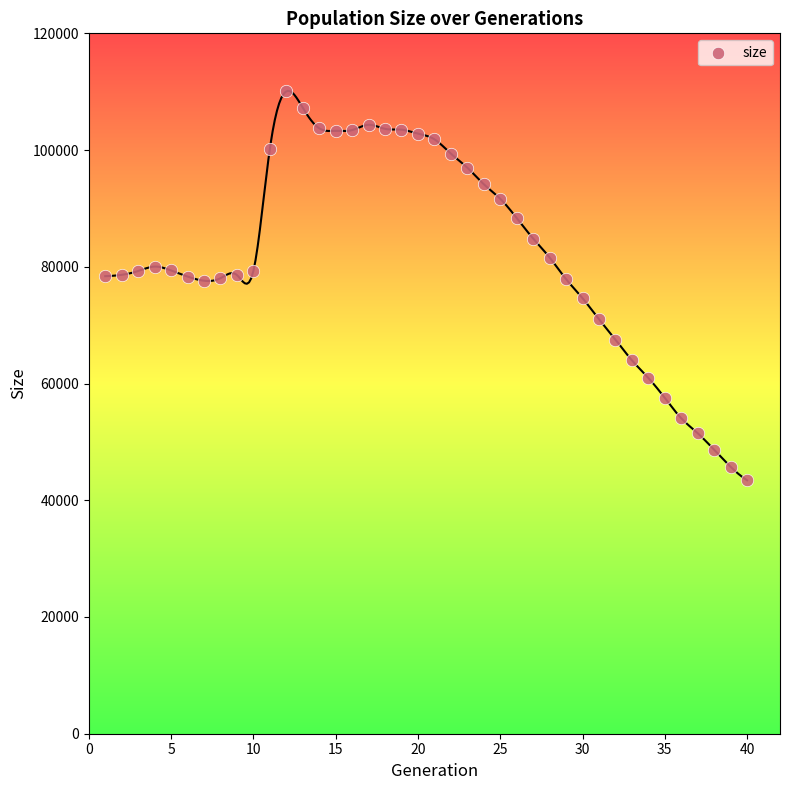

What is the range of Y values (max minus min)?

66639